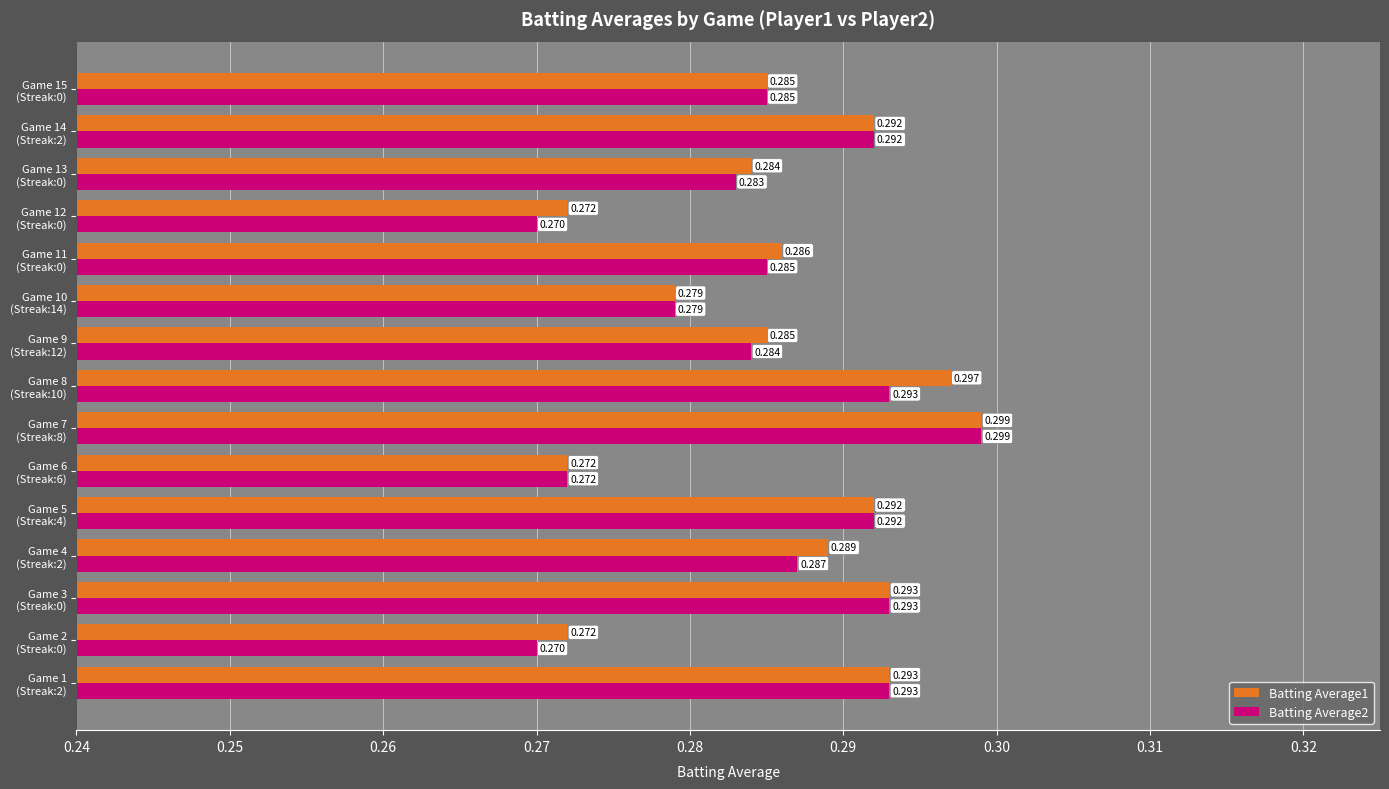

How many series are shown in this chart?

2